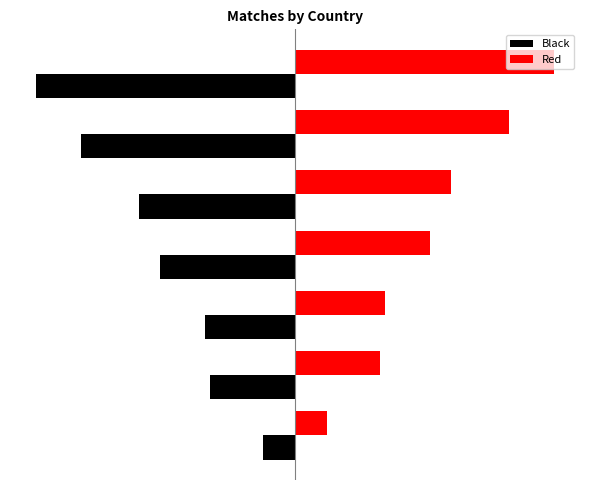

What are all the series names shown in the legend?

Black, Red